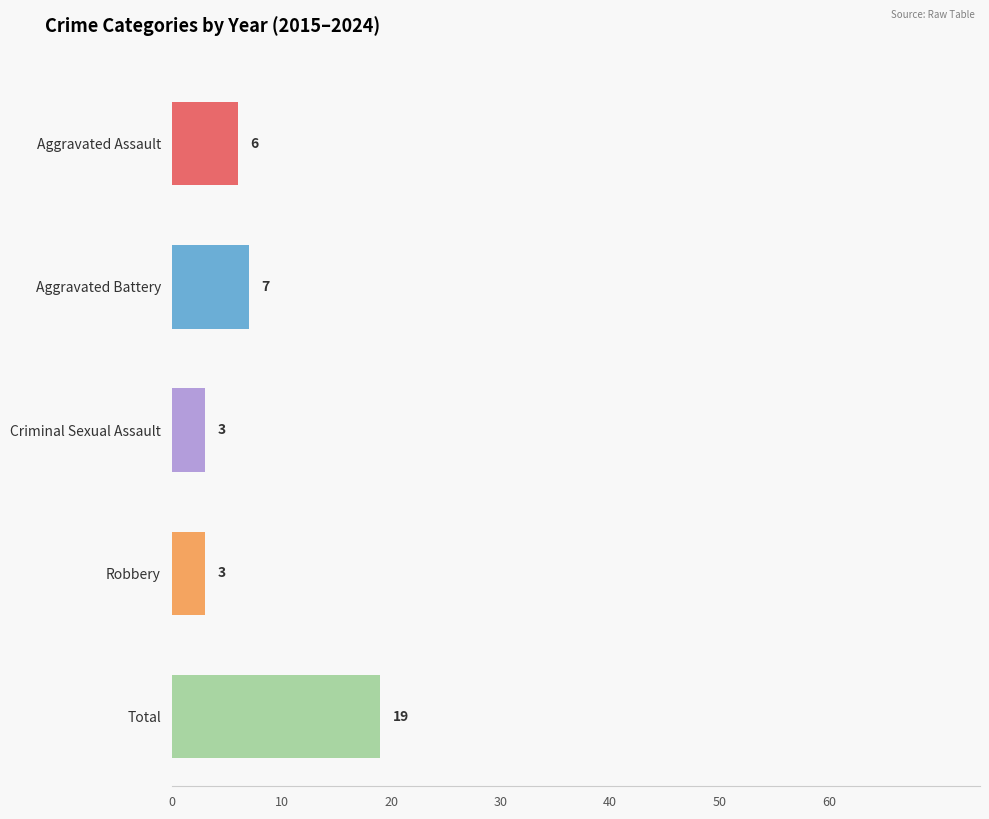

Does the chart contain any negative values?

No